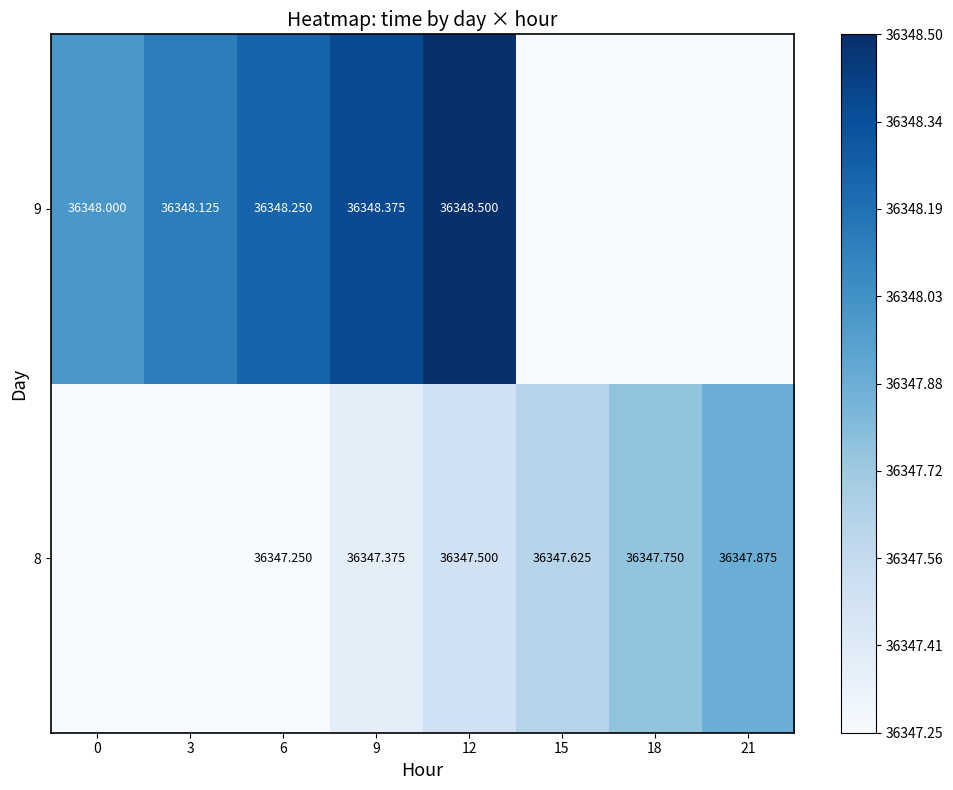

What is the difference between the highest and lowest values at 15?

0.4